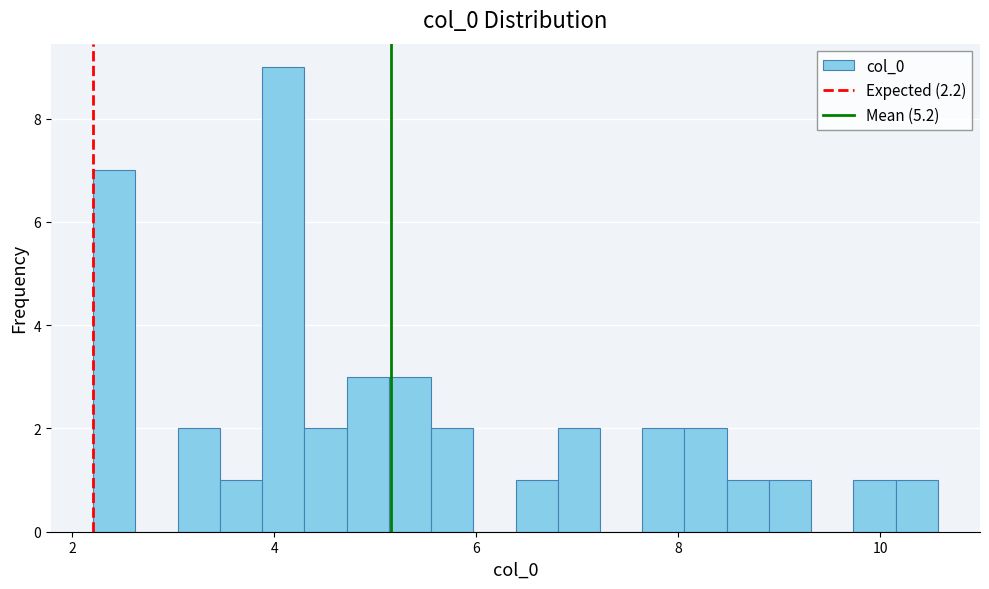

Around what value on the x-axis is the tallest bar? Give the approximate position of its centre, as read against the axis.

4.0